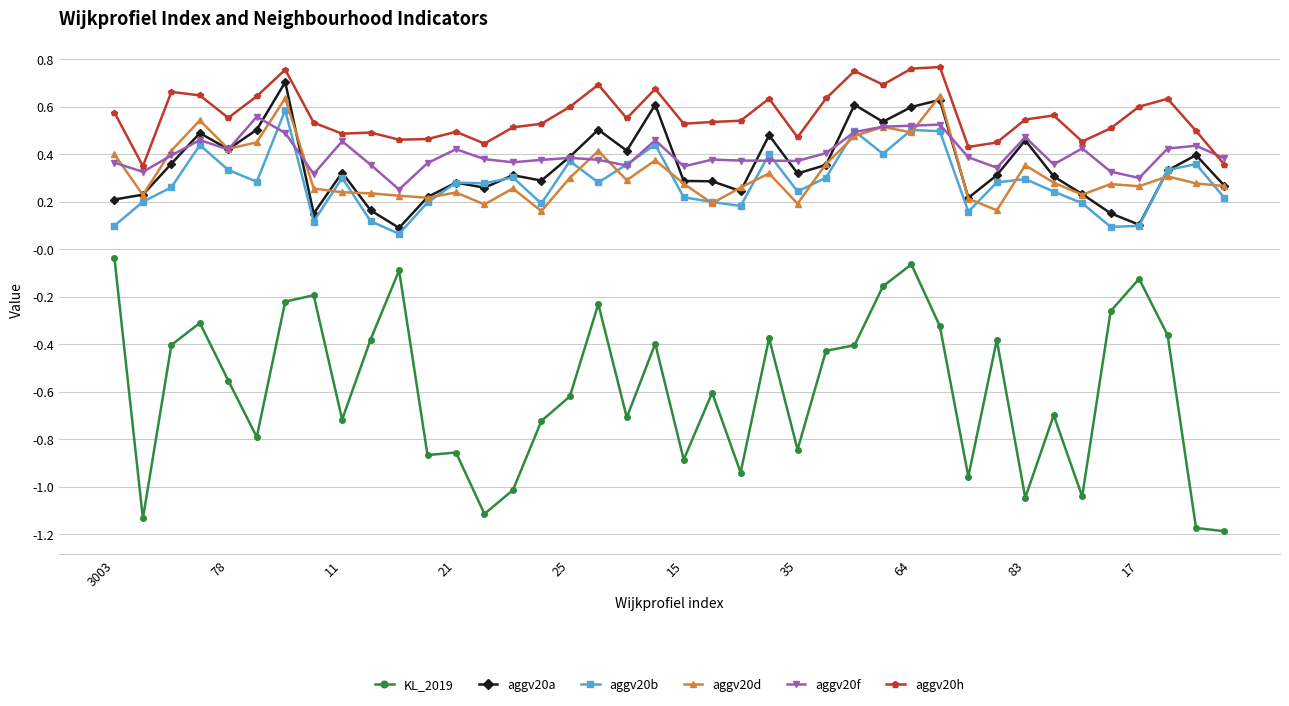

How many aggv20a values are between 0 and 1?

40